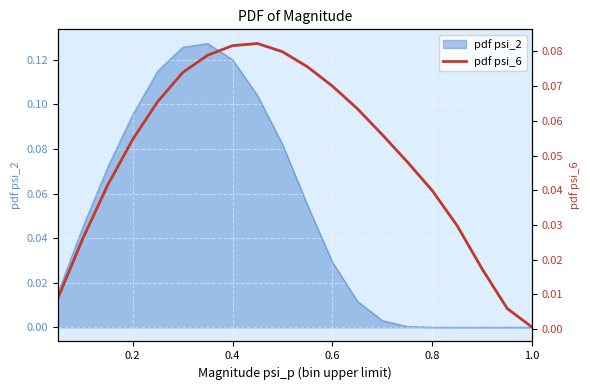

What is the sum of all values?

1.0